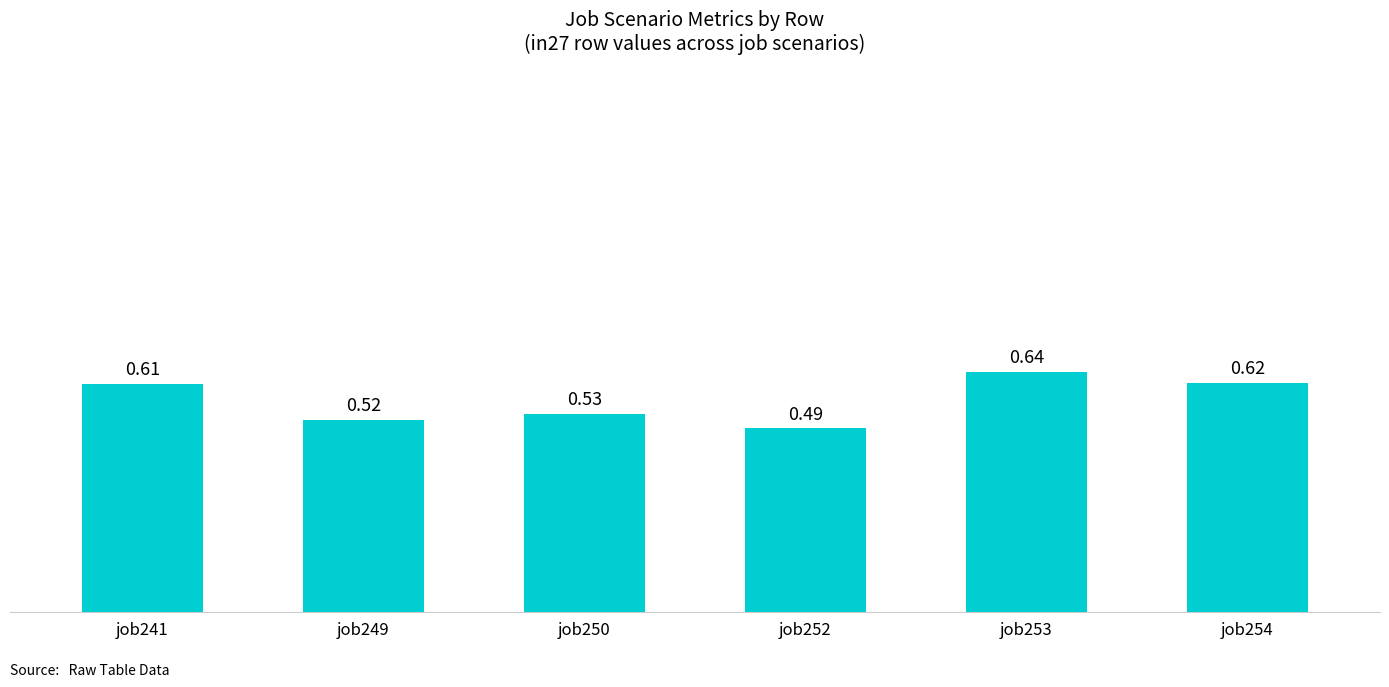

What is the sum of all values?

3.4